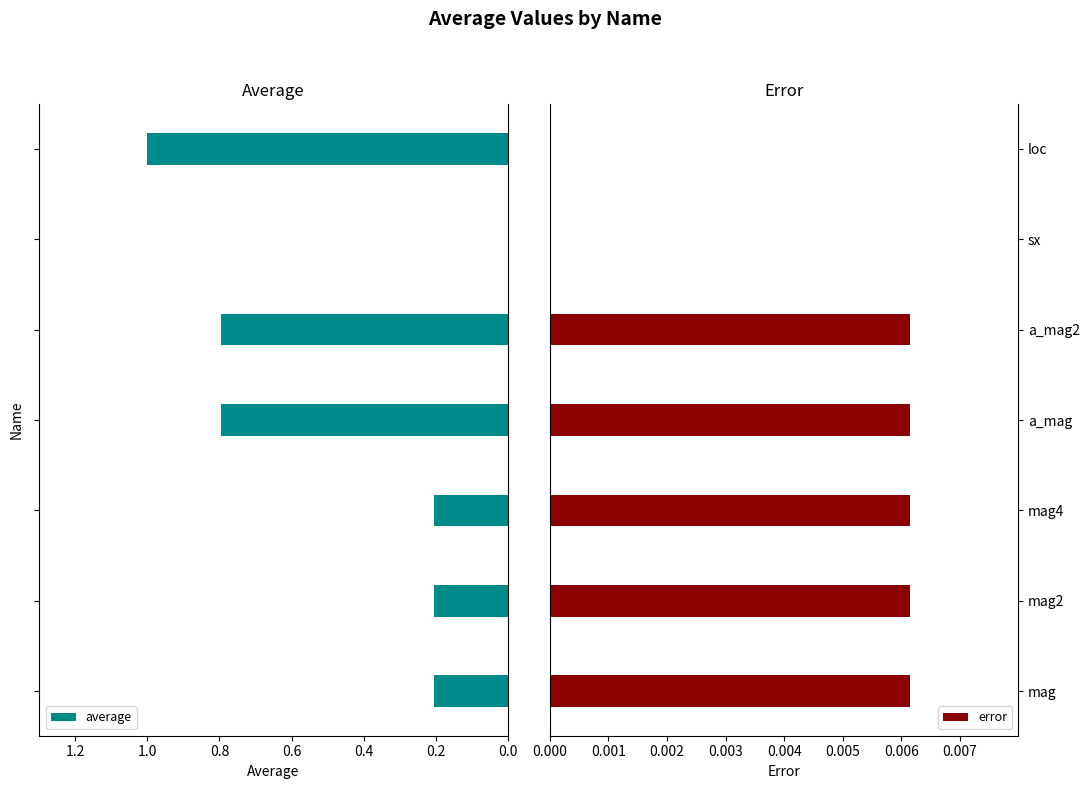

How many bars are there in each group?

2